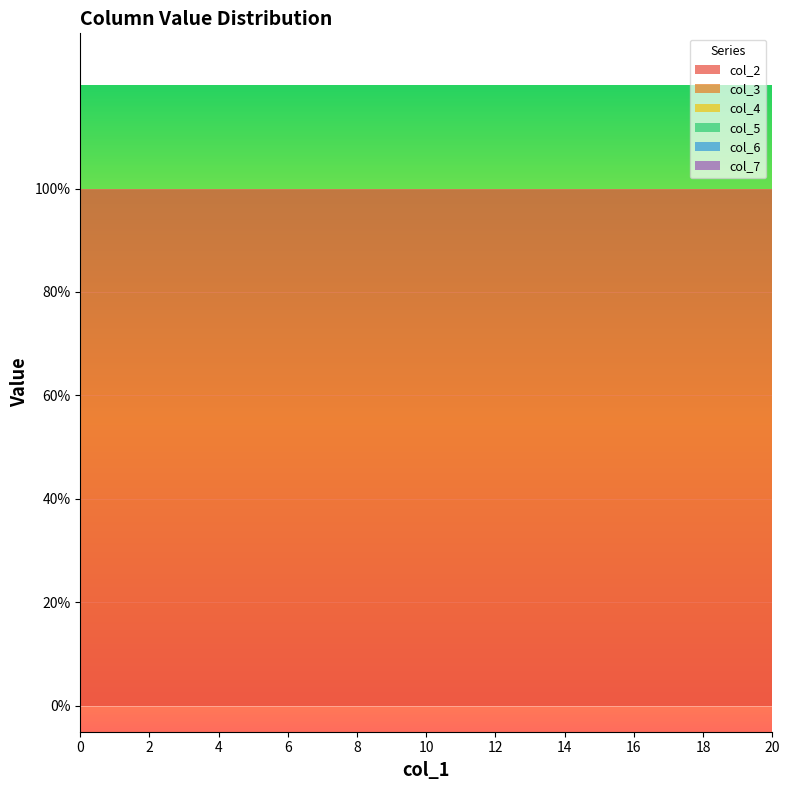

Reading left to right, list all the values displayed in this chart.

col_2: 1	1	1	1	1	1	1	1	1	1	1	1	1	1	1	1	1	1	1	1	1
col_3: 0	0	0	0	0	0	0	0	0	0	0	0	0	0	0	0	0	0	0	0	0
col_4: 0	0	0	0	0	0	0	0	0	0	0	0	0	0	0	0	0	0	0	0	0
col_5: 0	0	0	0	0	0	0	0	0	0	0	0	0	0	0	0	0	0	0	0	0
col_6: 0	0	0	0	0	0	0	0	0	0	0	0	0	0	0	0	0	0	0	0	0
col_7: 0	0	0	0	0	0	0	0	0	0	0	0	0	0	0	0	0	0	0	0	0